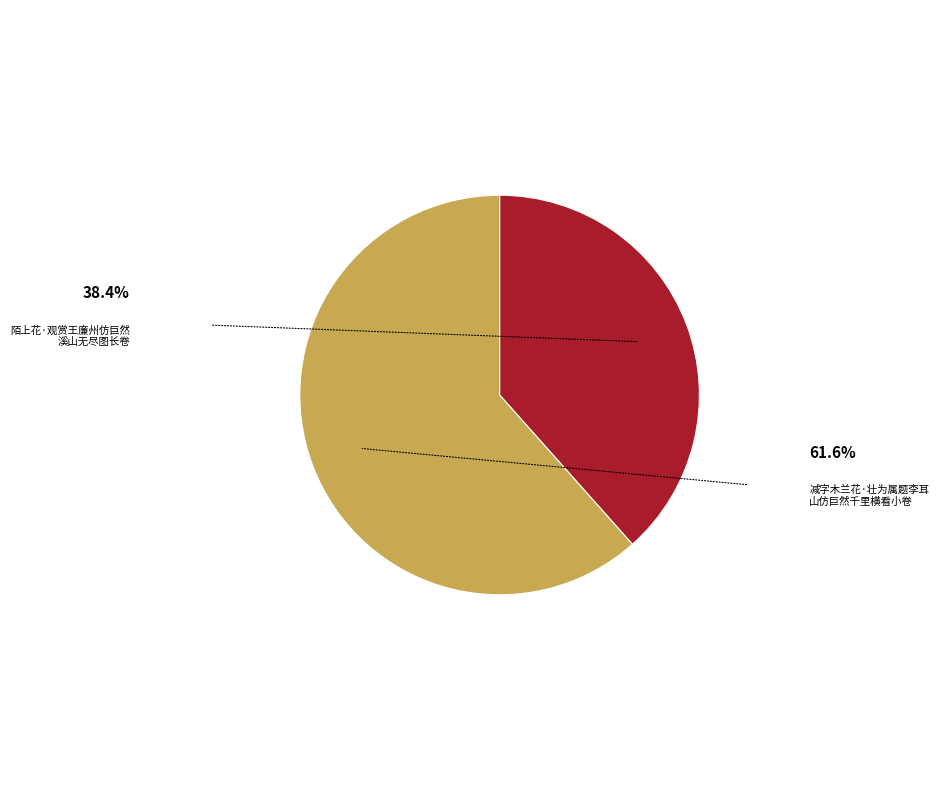

Is there any slice that represents more than half of the pie?

Yes